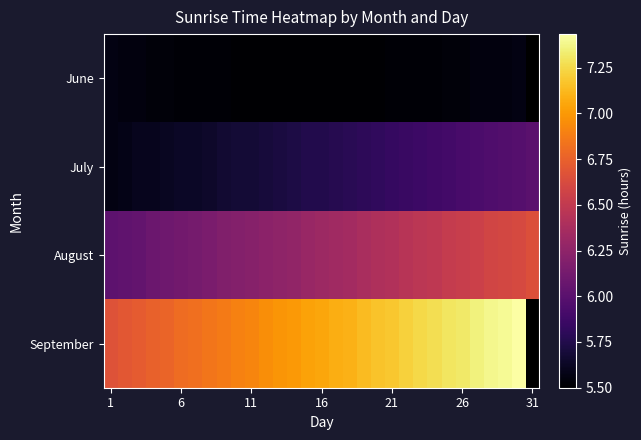

At which category is the sum across all series the highest?

29